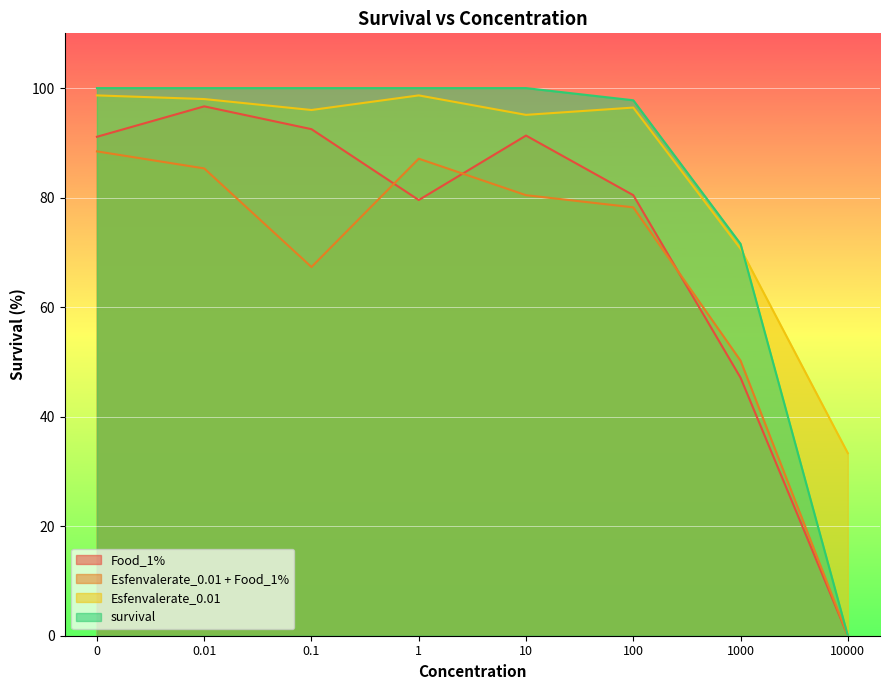

At which category does the chart reach its minimum across all series?

10000